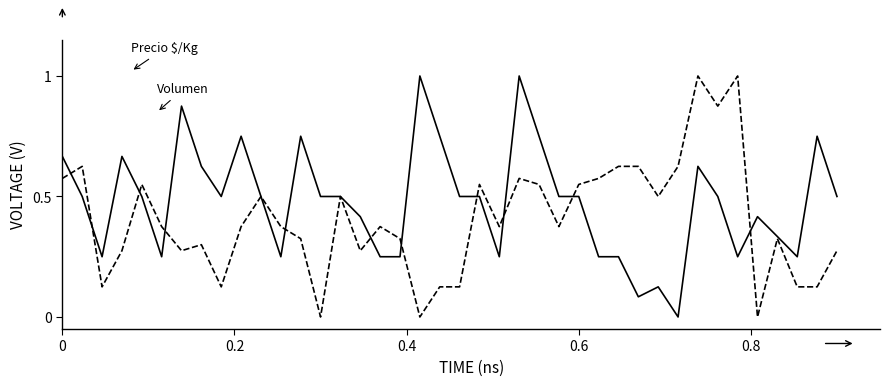

What is the greatest value displayed?

1.0